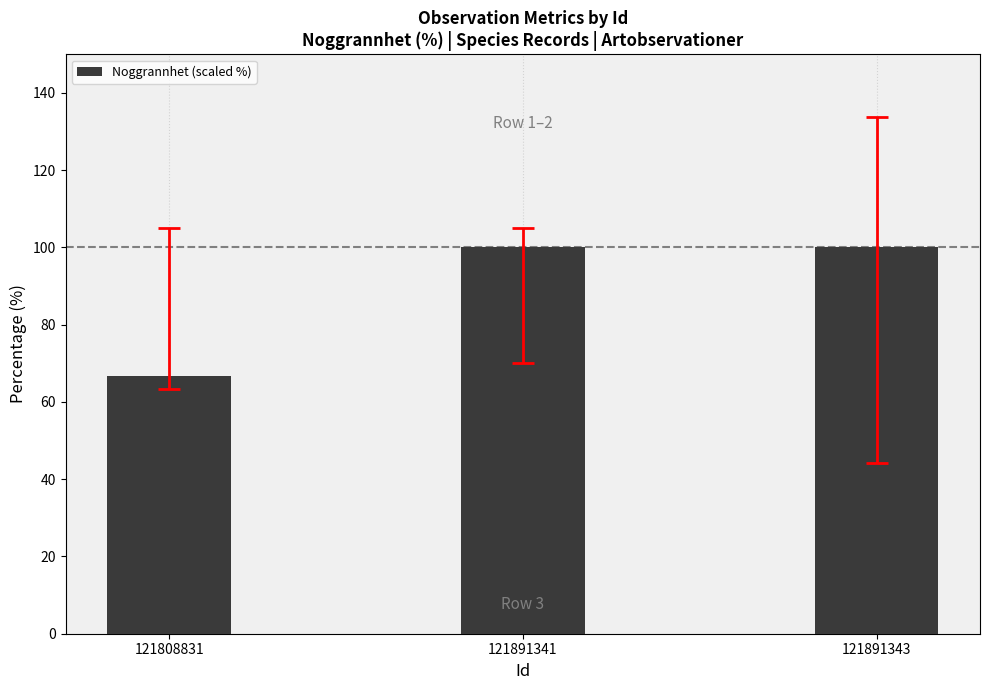

What is the maximum value shown in the chart?

100.0